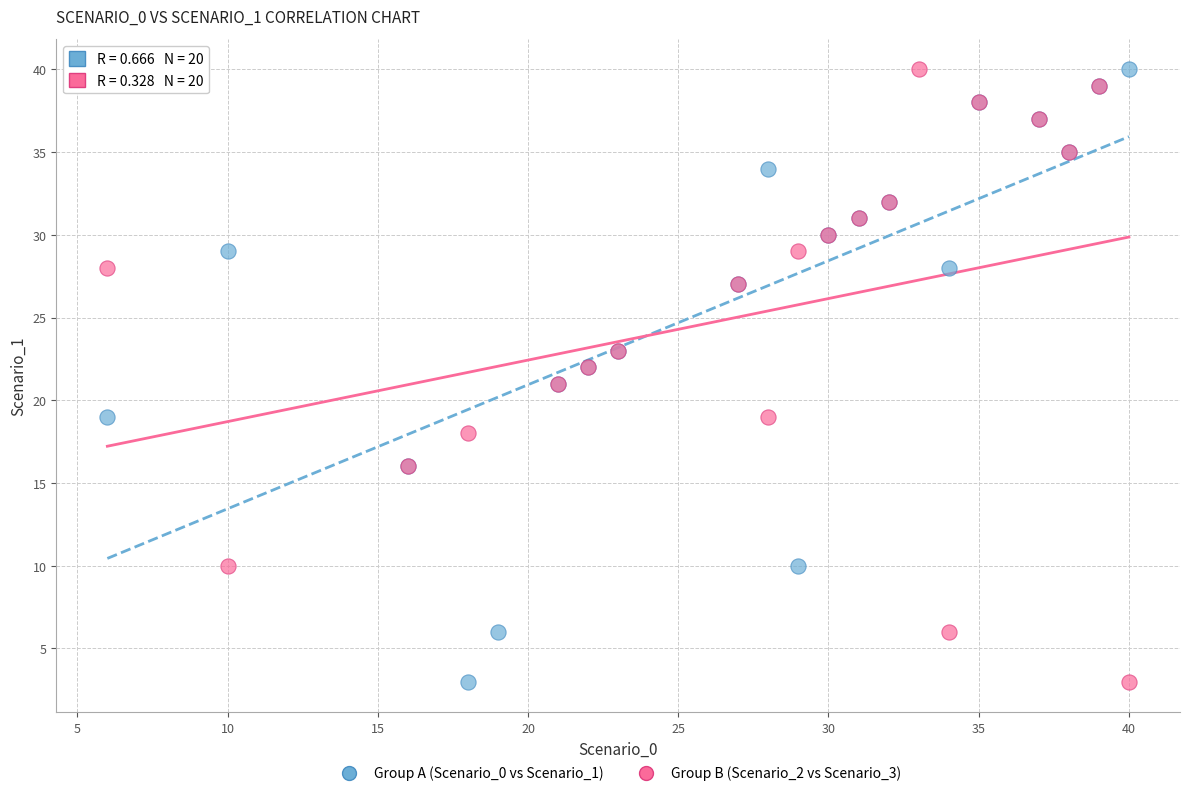

What are all the series names shown in the legend?

Group A (Scenario_0 vs Scenario_1), Group B (Scenario_2 vs Scenario_3)